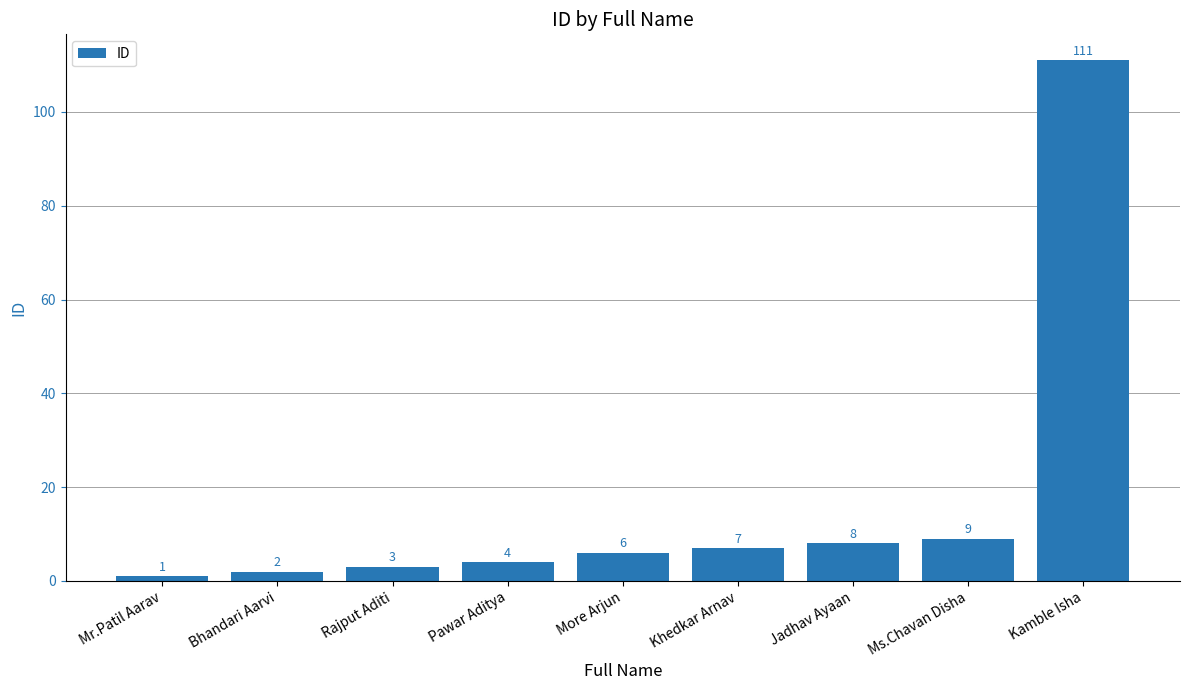

What is the smallest value displayed?

1